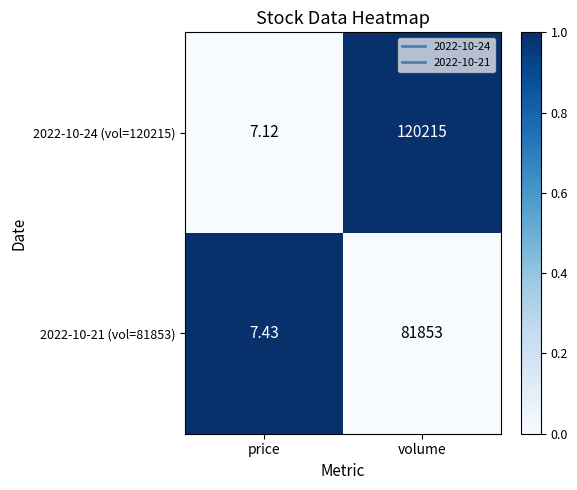

At price, list the series in order from smallest to largest.

2022-10-24 (vol=120215), 2022-10-21 (vol=81853)